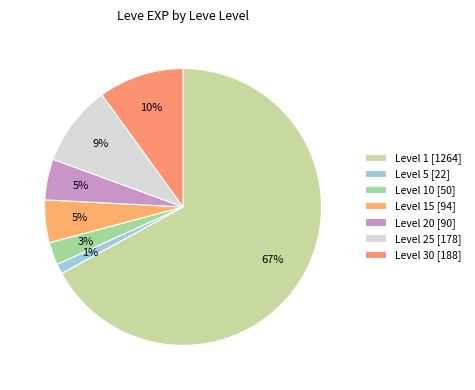

How many segments does this pie chart have?

7